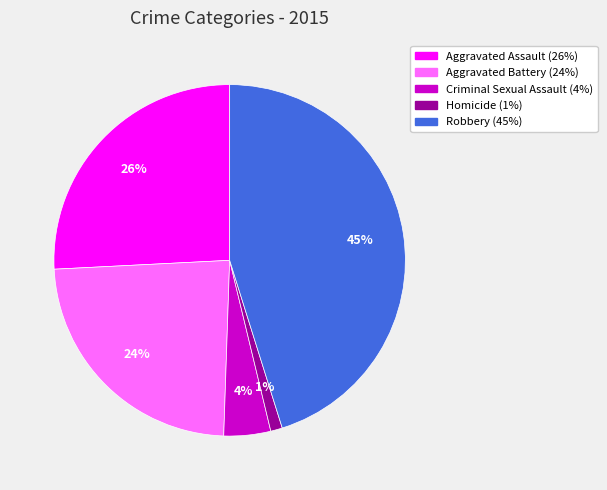

How many slices are in this pie chart?

5